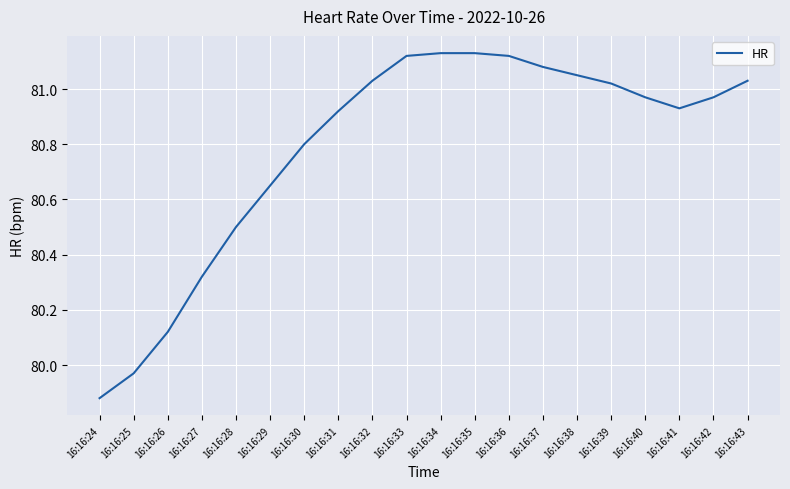

At which label does the data first exceed 80?

16:16:26